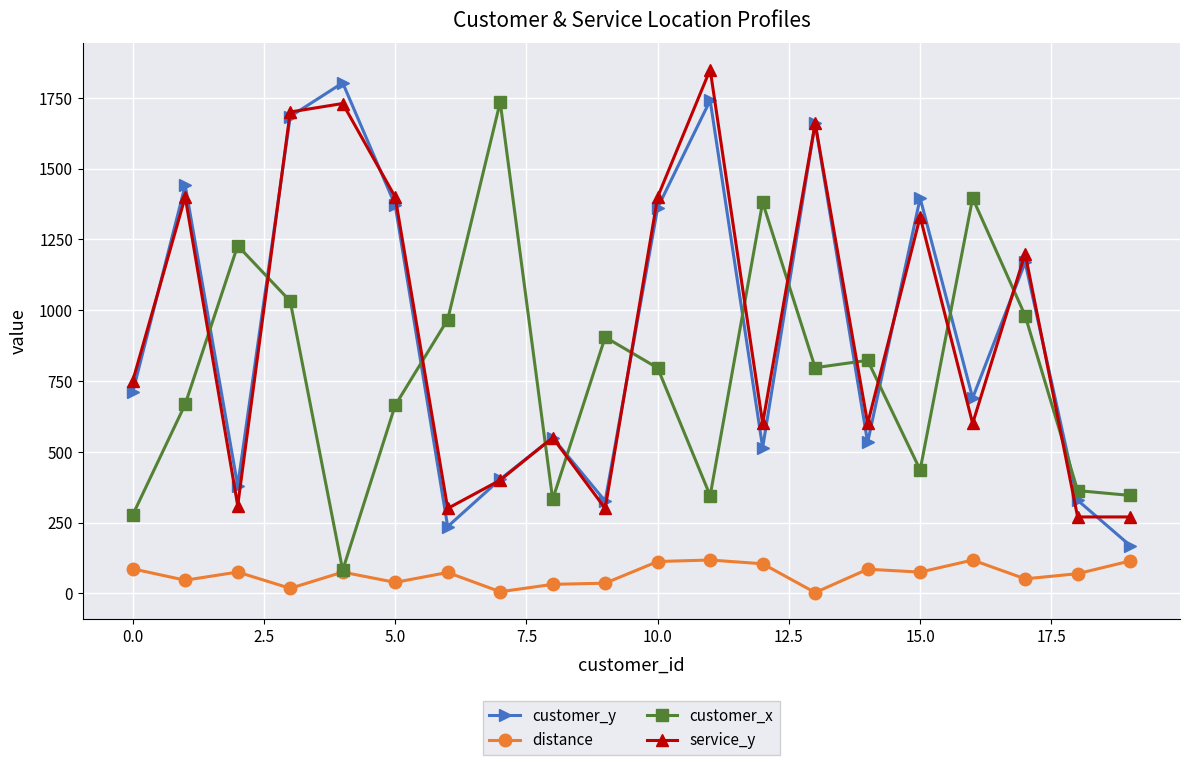

How many values in the service_y series are below 750?

10